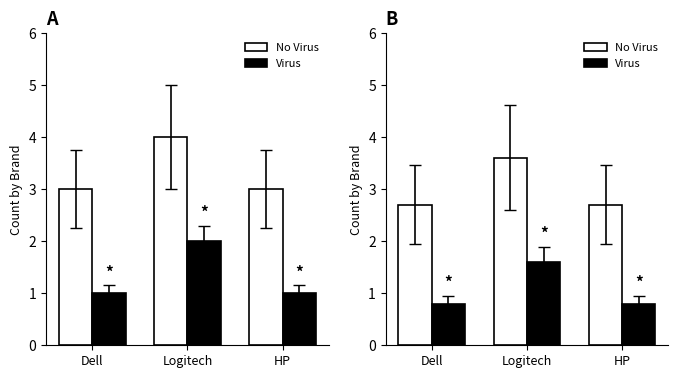

What position from the left is Logitech?

2